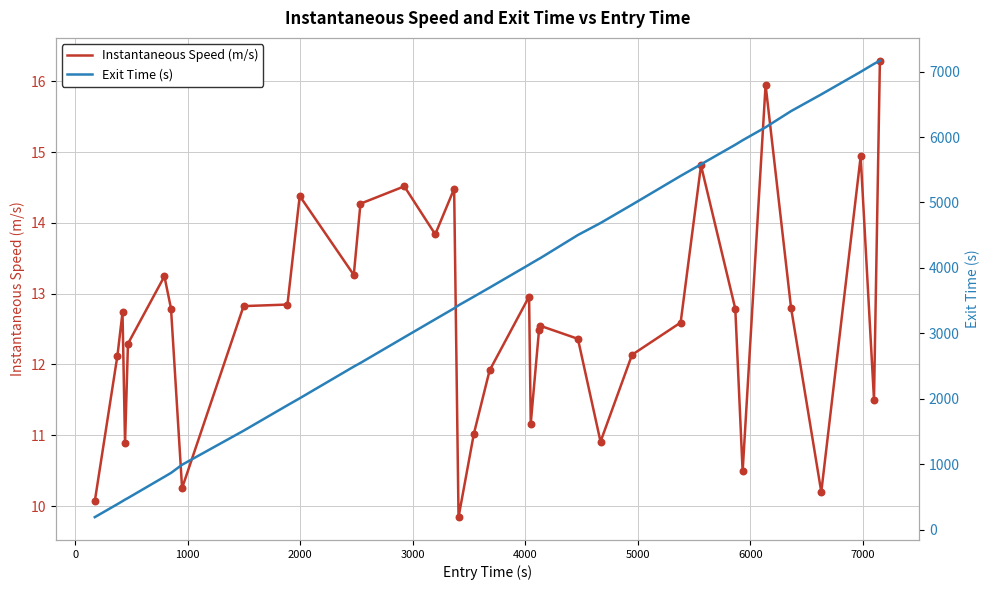

What is the lowest value of the Instantaneous Speed (m/s) series?

9.8